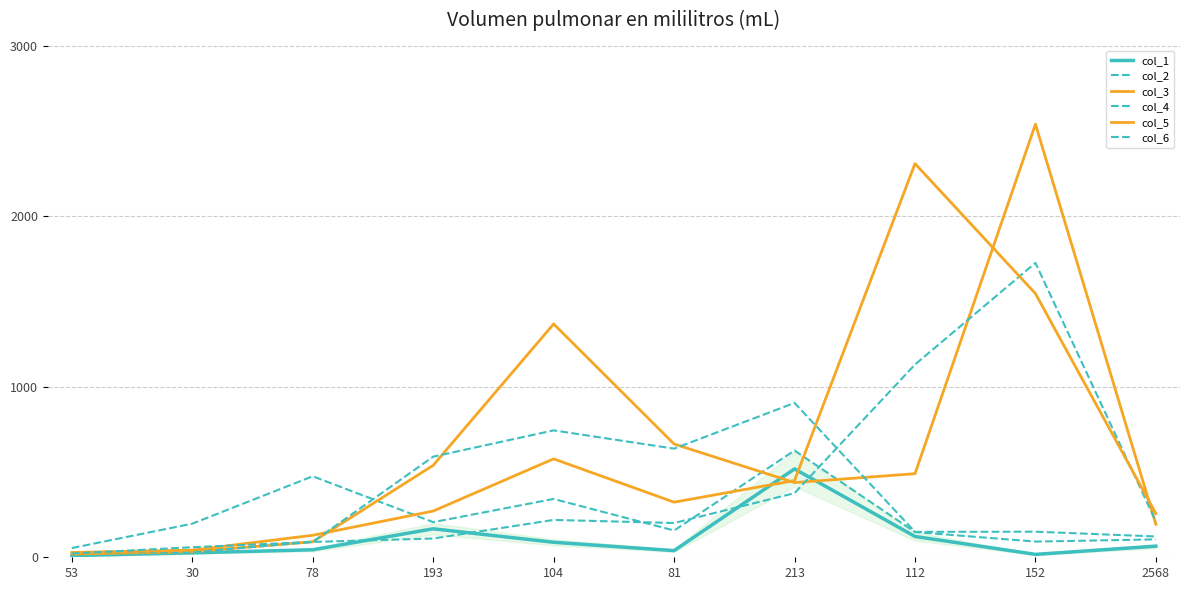

What is the sum of the col_5 values at 112 and 213?

2758